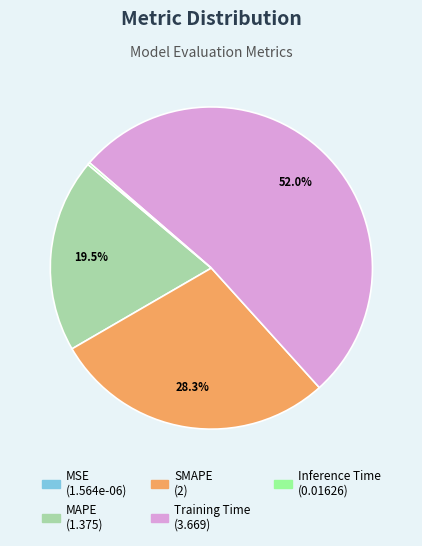

Does Training Time represent more than half of the total?

Yes